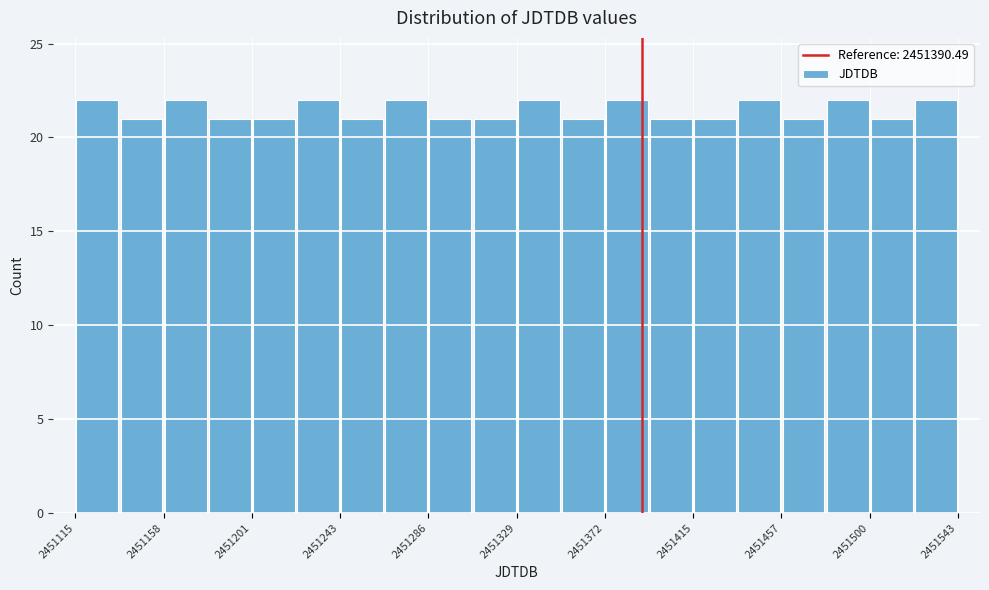

Reading left to right, list every bar in this chart as the range it spans on the x-axis followed by its height. Neither the bar edges nor the heights are printed on the chart, so give them approximately, as read against the axes.

2451115 to 2451135: 22
2451135 to 2451160: 21
2451160 to 2451180: 22
2451180 to 2451200: 21
2451200 to 2451220: 21
2451220 to 2451245: 22
2451245 to 2451265: 21
2451265 to 2451285: 22
2451285 to 2451310: 21
2451310 to 2451330: 21
2451330 to 2451350: 22
2451350 to 2451370: 21
2451370 to 2451395: 22
2451395 to 2451415: 21
2451415 to 2451435: 21
2451435 to 2451460: 22
2451460 to 2451480: 21
2451480 to 2451500: 22
2451500 to 2451520: 21
2451520 to 2451545: 22